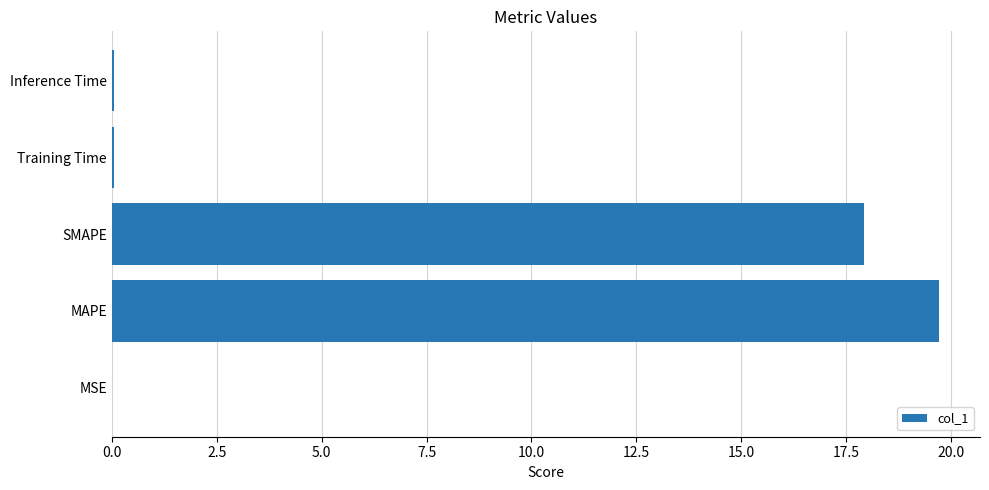

What is the change in value from MAPE to SMAPE?

-1.8